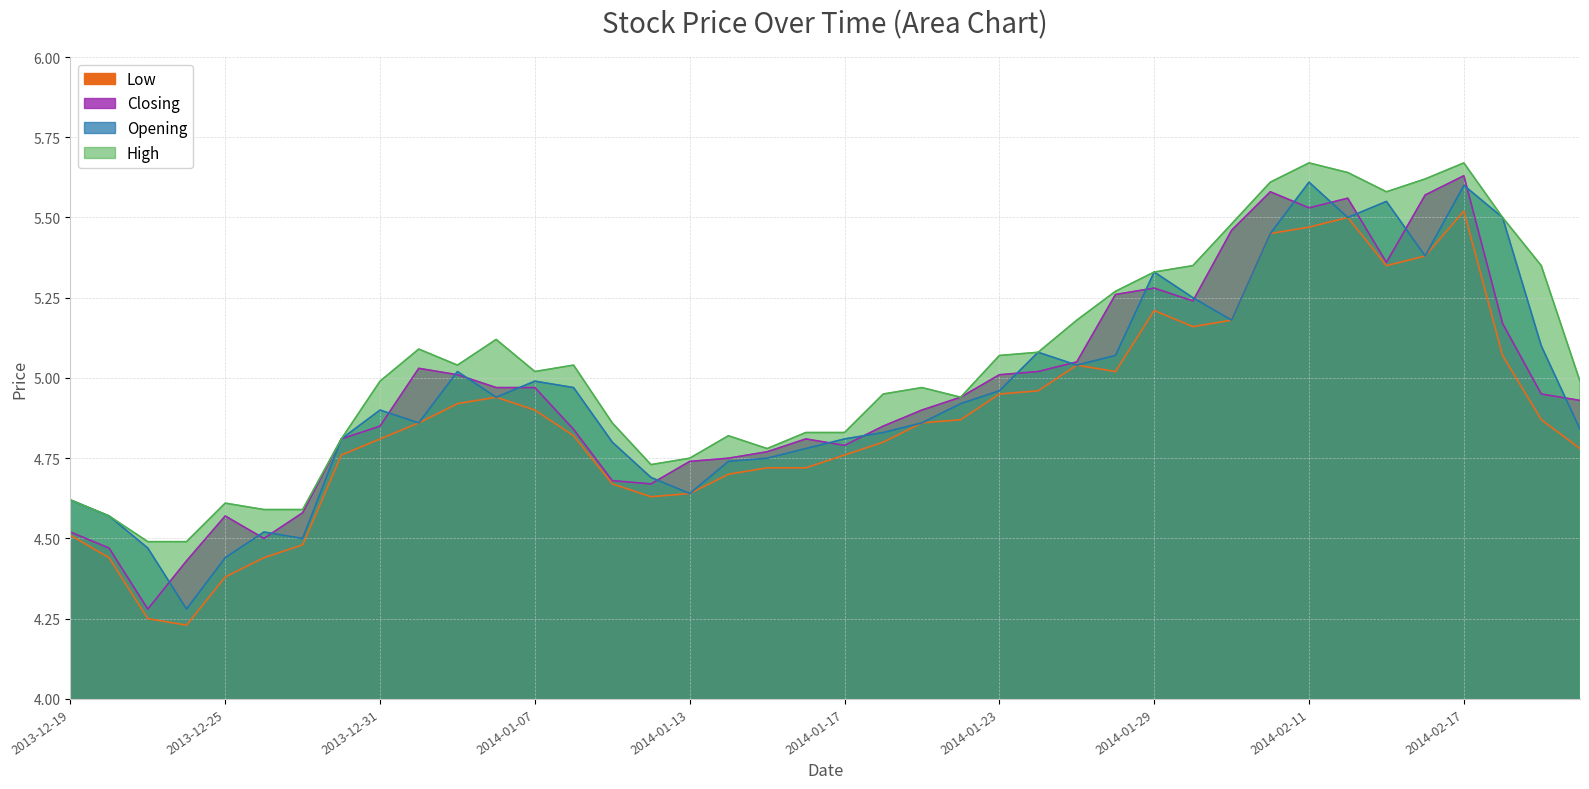

Reading left to right, extract all data points from this chart.

Opening: 4.6	4.6	4.5	4.3	4.4	4.5	4.5	4.8	4.9	4.9	5.0	4.9	5.0	5.0	4.8	4.7	4.6	4.7	4.8	4.8	4.8	4.8	4.9	4.9	5.0	5.1	5.0	5.1	5.3	5.2	5.2	5.5	5.6	5.5	5.5	5.4	5.6	5.5	5.1	4.8
High: 4.6	4.6	4.5	4.5	4.6	4.6	4.6	4.8	5.0	5.1	5.0	5.1	5.0	5.0	4.9	4.7	4.8	4.8	4.8	4.8	4.8	5.0	5.0	4.9	5.1	5.1	5.2	5.3	5.3	5.3	5.5	5.6	5.7	5.6	5.6	5.6	5.7	5.5	5.3	5.0
Closing: 4.5	4.5	4.3	4.4	4.6	4.5	4.6	4.8	4.8	5.0	5.0	5.0	5.0	4.8	4.7	4.7	4.7	4.8	4.8	4.8	4.8	4.8	4.9	4.9	5.0	5.0	5.0	5.3	5.3	5.2	5.5	5.6	5.5	5.6	5.4	5.6	5.6	5.2	5.0	4.9
Low: 4.5	4.4	4.2	4.2	4.4	4.4	4.5	4.8	4.8	4.9	4.9	4.9	4.9	4.8	4.7	4.6	4.6	4.7	4.7	4.7	4.8	4.8	4.9	4.9	5.0	5.0	5.0	5.0	5.2	5.2	5.2	5.5	5.5	5.5	5.3	5.4	5.5	5.1	4.9	4.8